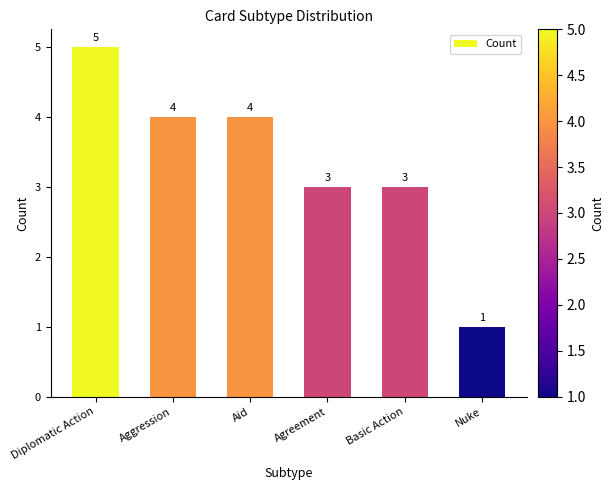

What is the greatest value displayed?

5